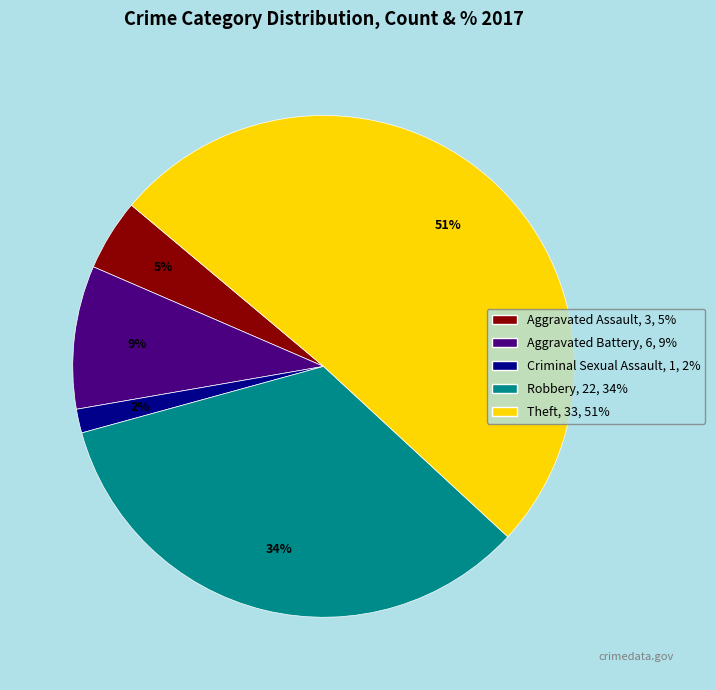

Is there any slice that represents more than half of the pie?

Yes